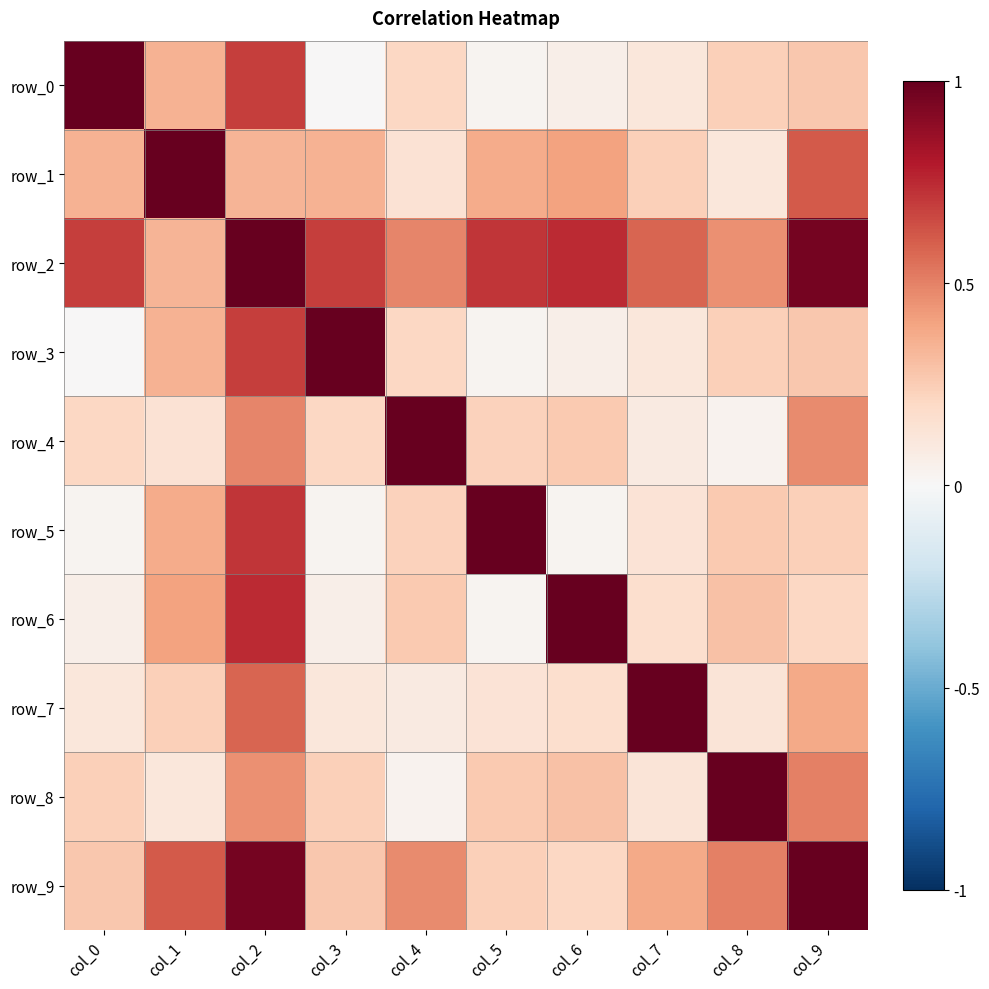

At which label does row_5 reach its minimum?

col_0